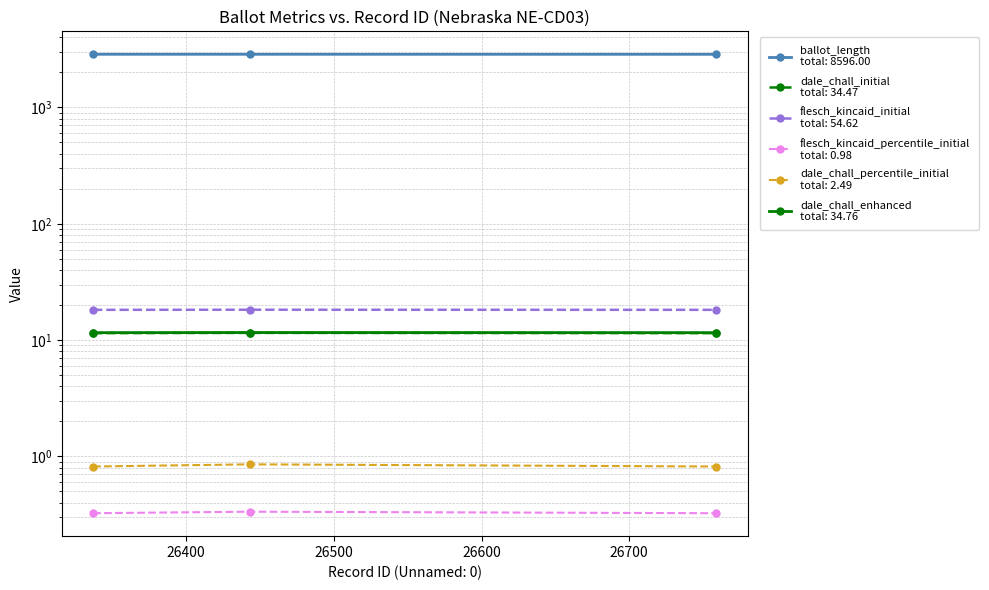

Does the chart display data point markers on the line(s)?

Yes